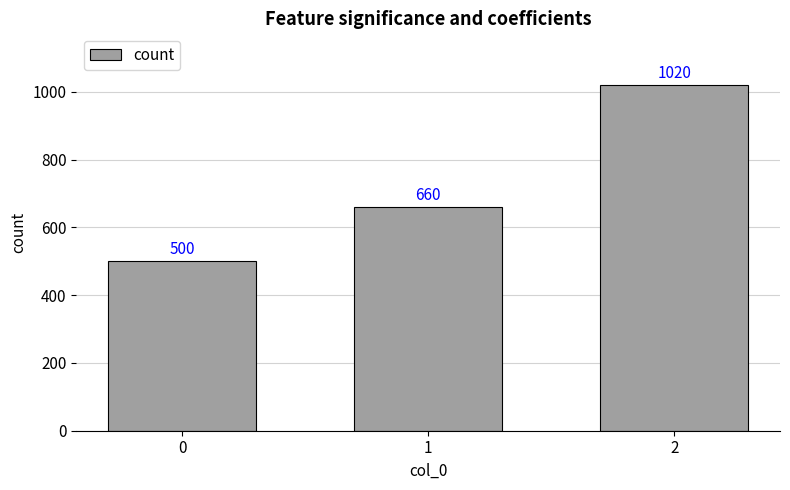

Which has a higher value, 2 or 0?

2